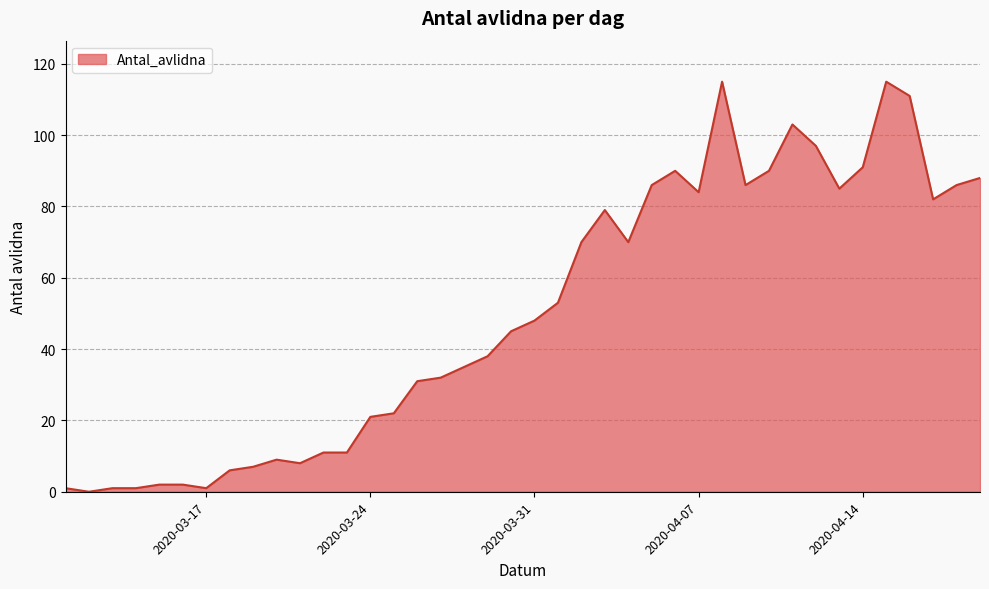

What is the greatest value displayed?

115